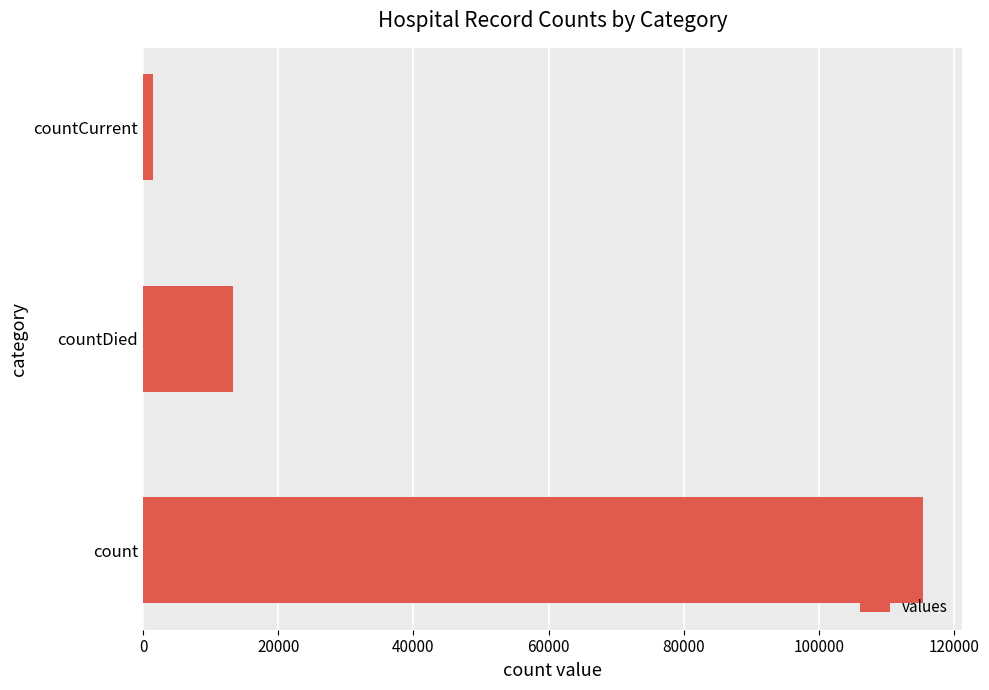

Count the values in the range 1383 to 115379.

3